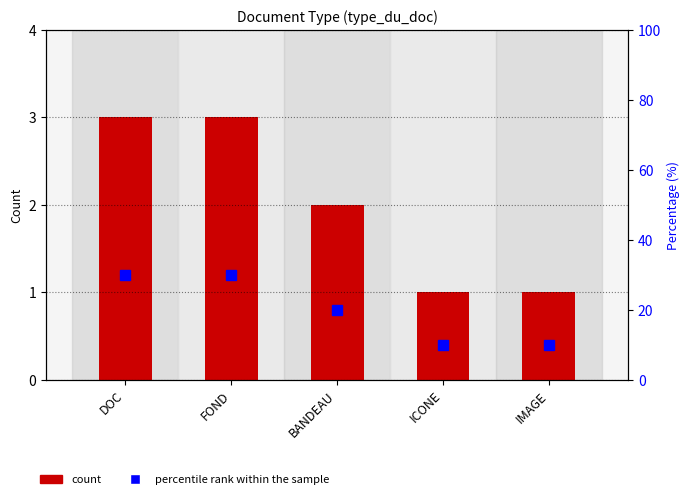

Reading right to left, transcribe all the data shown in this chart.

count: 1	1	2	3	3
percentile rank within the sample: 10	10	20	30	30